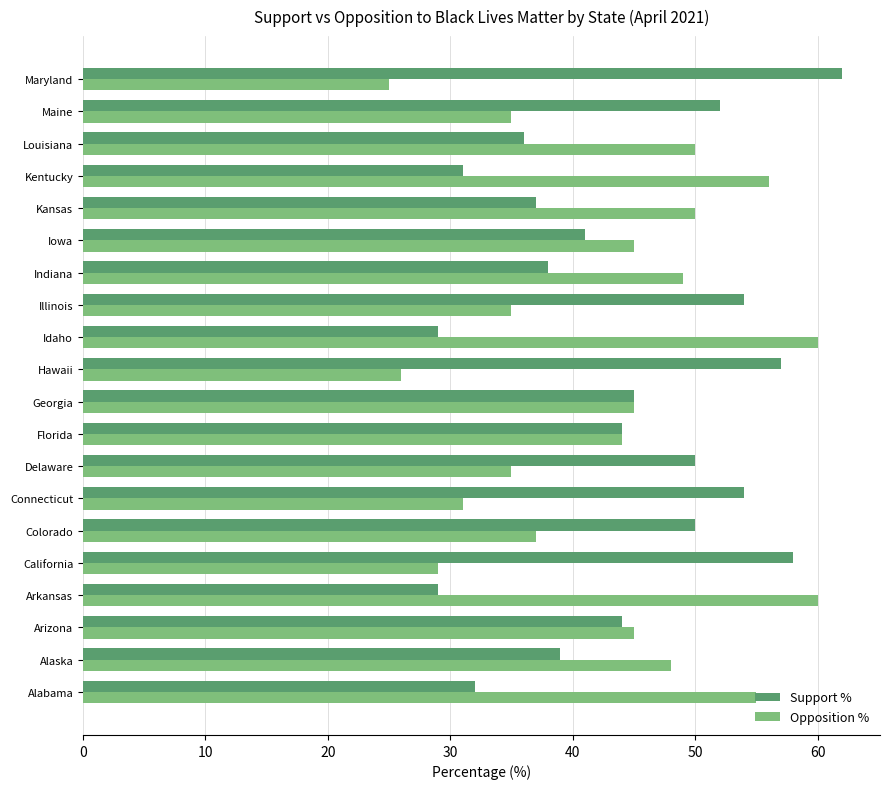

What is the spread (max minus min) of values at Alaska?

9